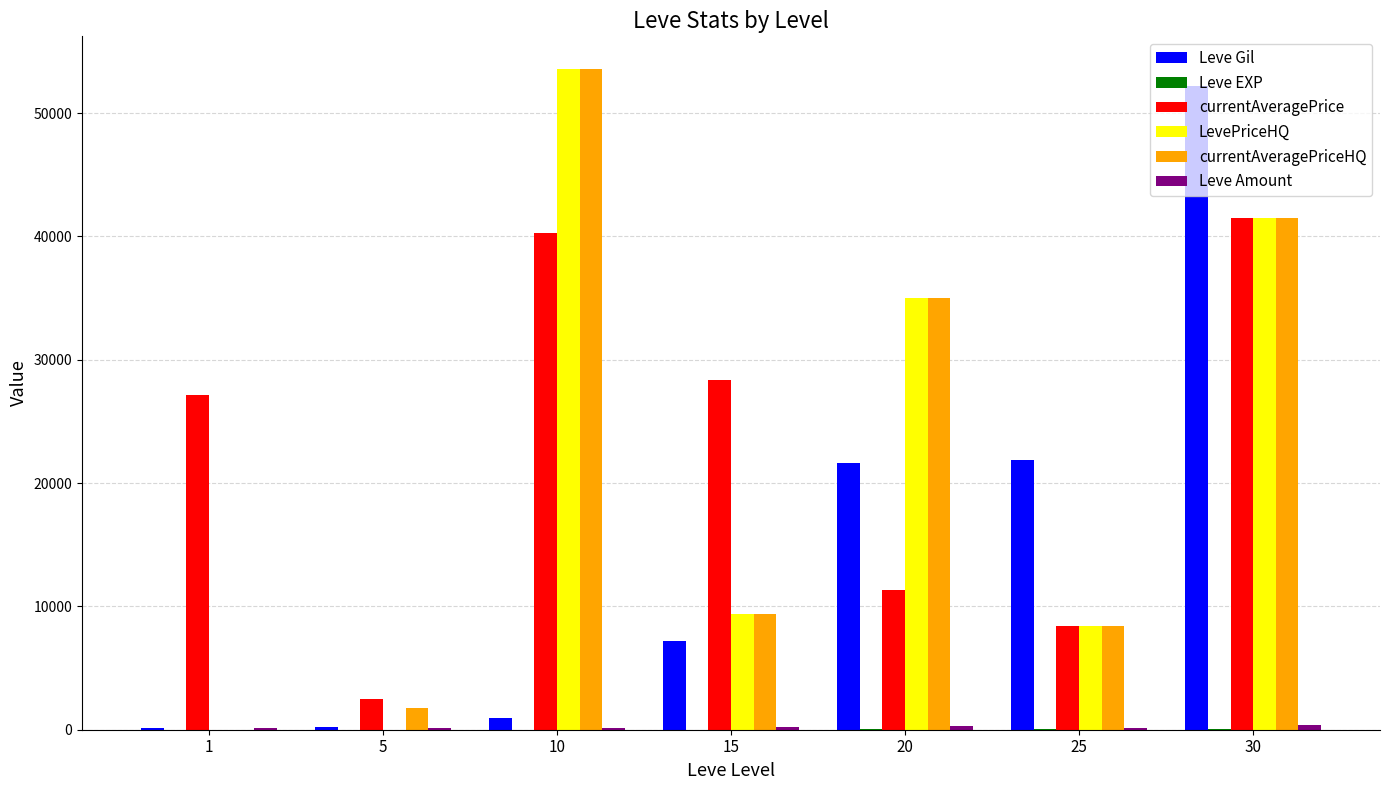

Which category has the highest value in the Leve Gil series?

30